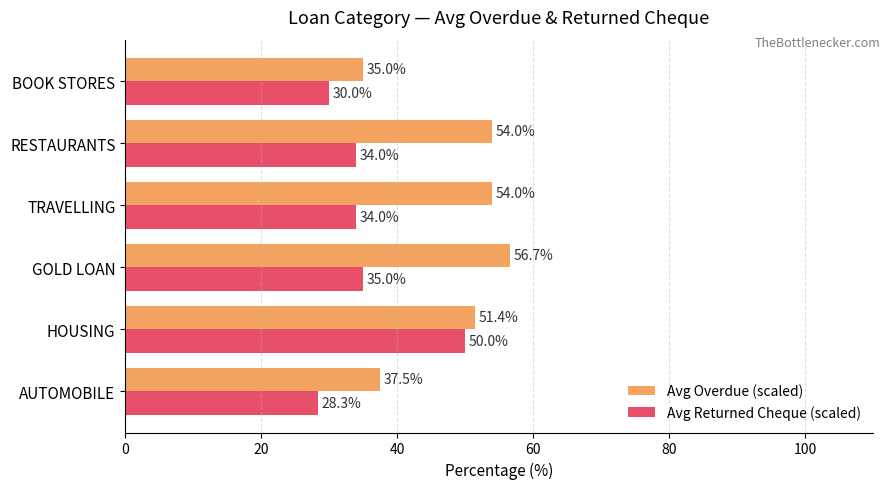

List the series in order of their peak value, lowest first.

Avg Returned Cheque (scaled), Avg Overdue (scaled)